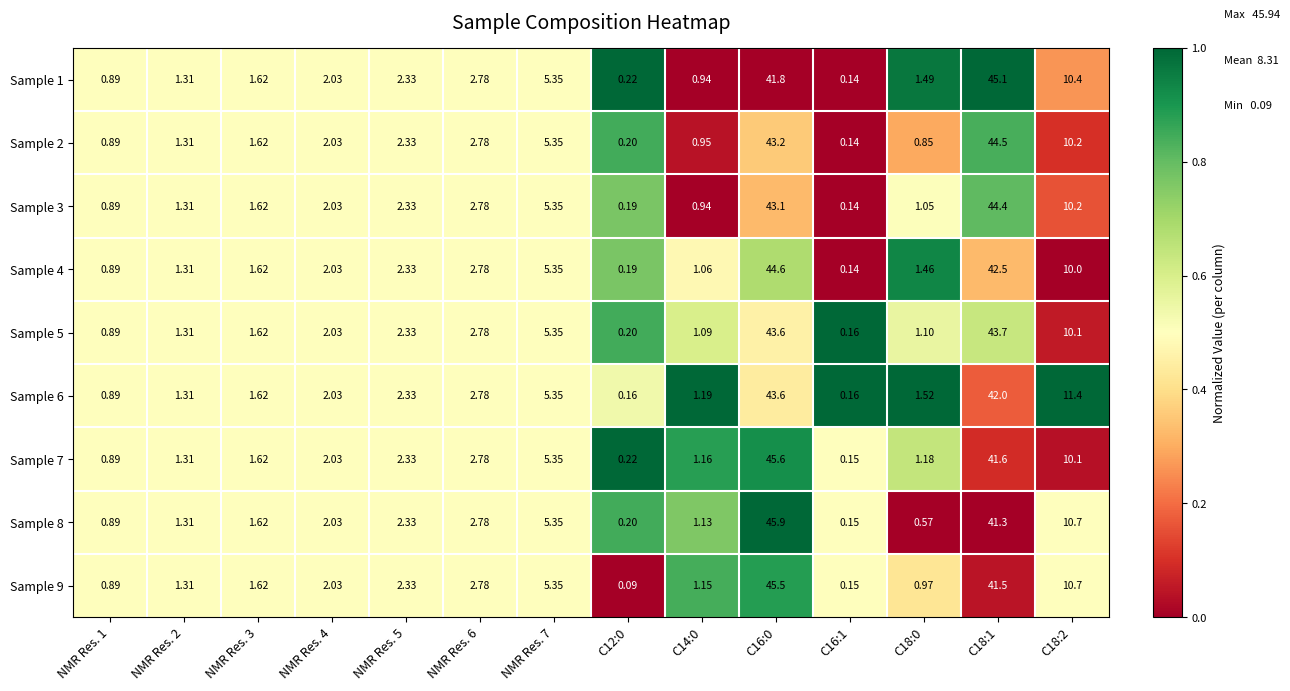

How many distinct data groups are displayed?

9